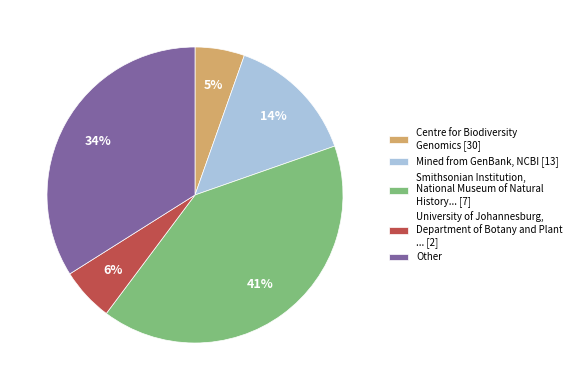

Which category has the biggest portion of the pie?

Smithsonian Institution, National Museum of Natural History... [7]